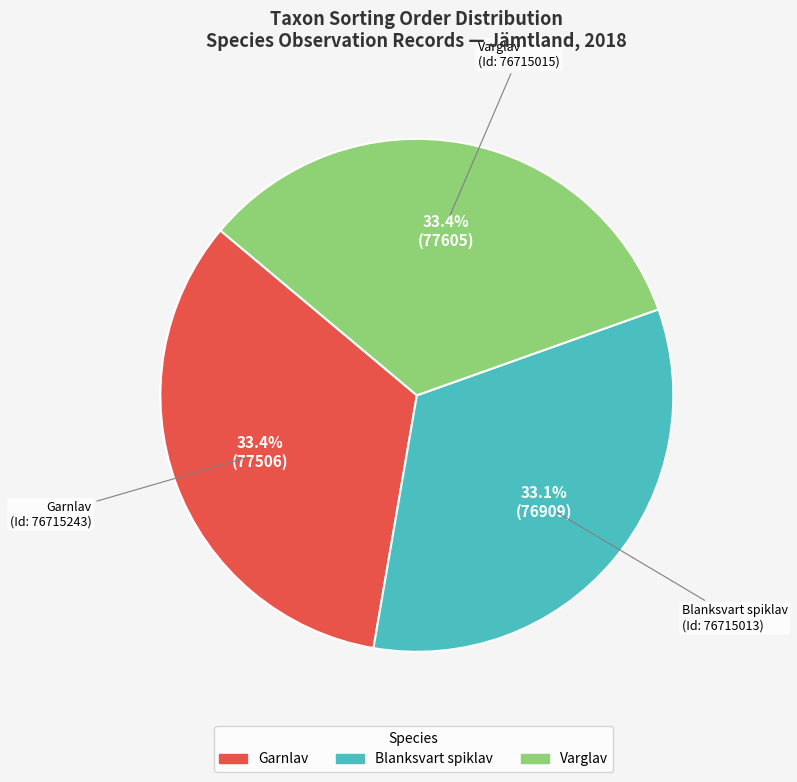

Combined, do Varglav and Blanksvart spiklav account for over 50%?

Yes